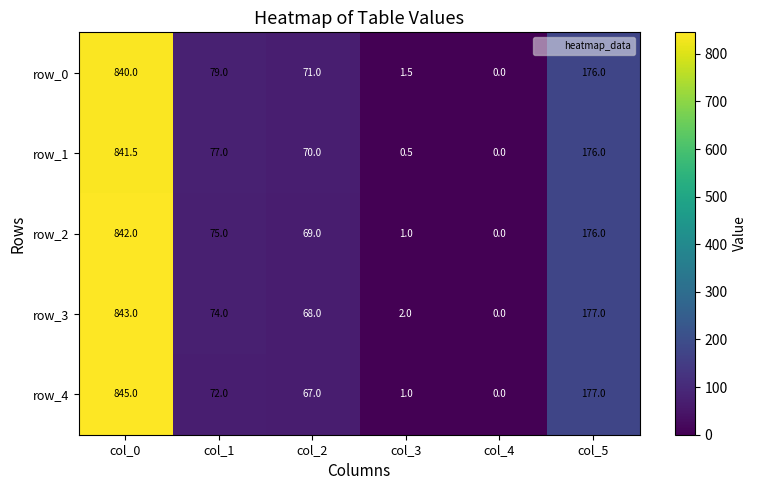

Rank the series at col_2 from lowest to highest value.

row_4, row_3, row_2, row_1, row_0